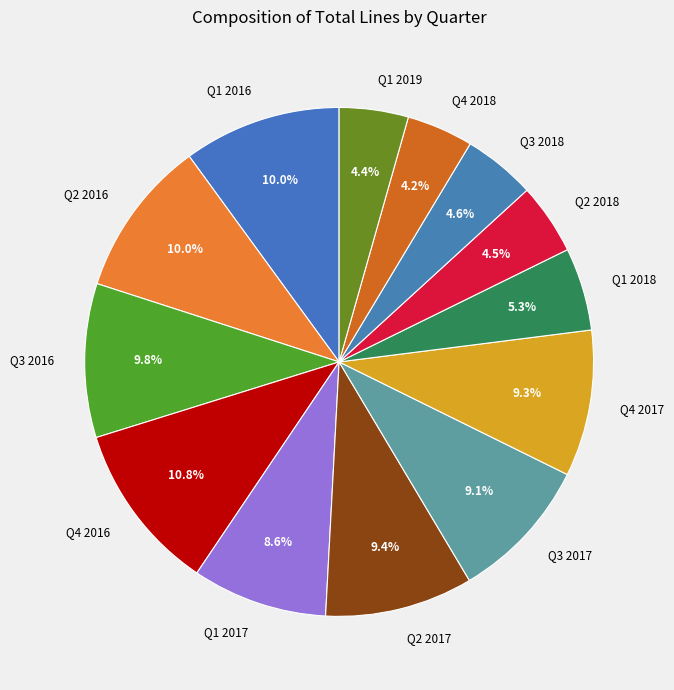

Is Q3 2018 the majority of the pie?

No